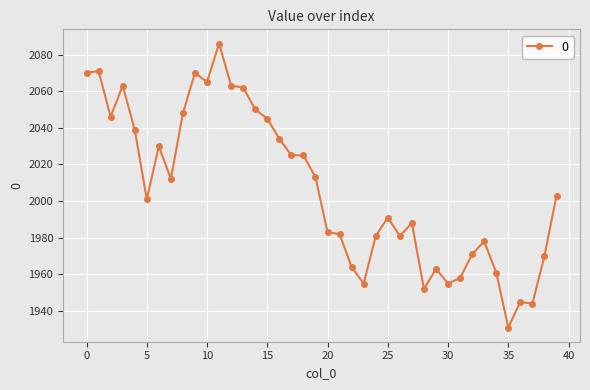

Reading left to right, list all the values displayed in this chart.

2070	2071	2046	2063	2039	2001	2030	2012	2048	2070	2065	2086	2063	2062	2050	2045	2034	2025	2025	2013	1983	1982	1964	1955	1981	1991	1981	1988	1952	1963	1955	1958	1971	1978	1961	1931	1945	1944	1970	2003